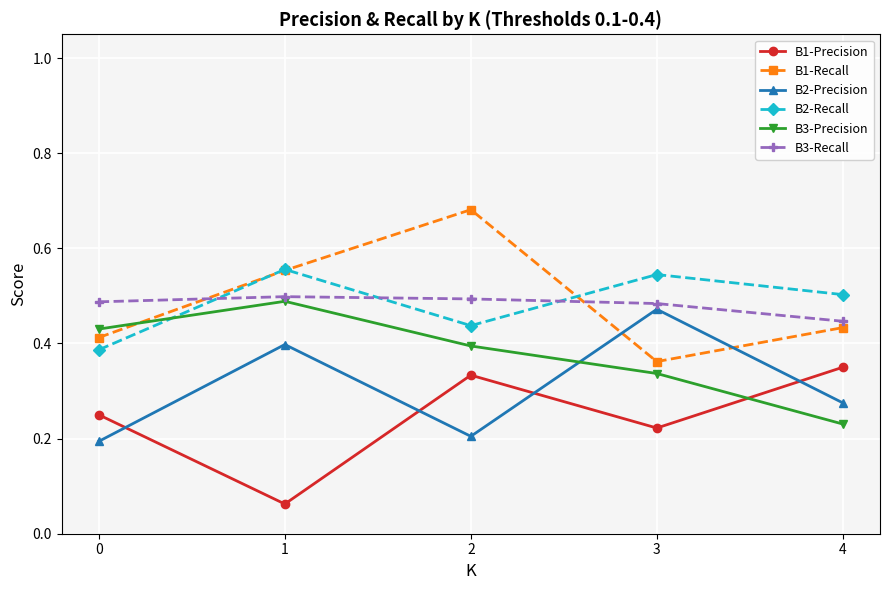

The value of B2-Precision at 2 is 0.2. True or false?

True